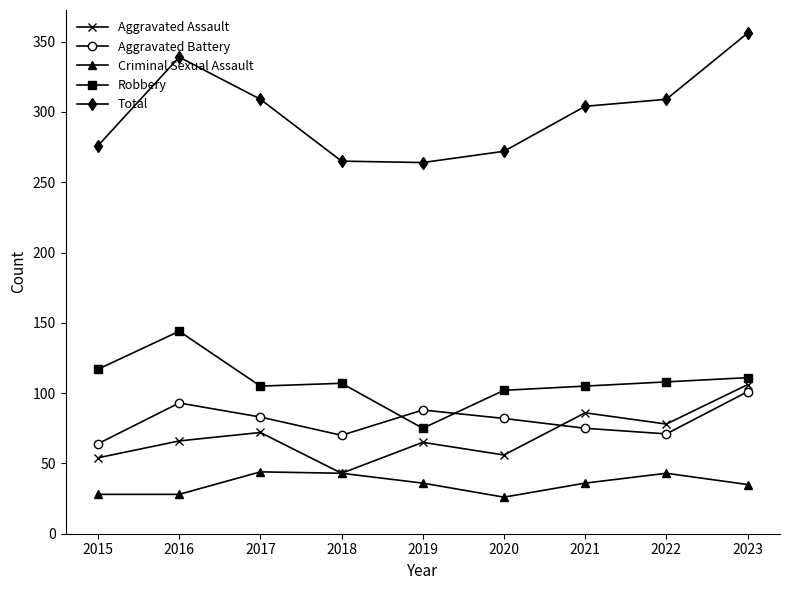

True or false: Robbery and Criminal Sexual Assault cross at least once.

False